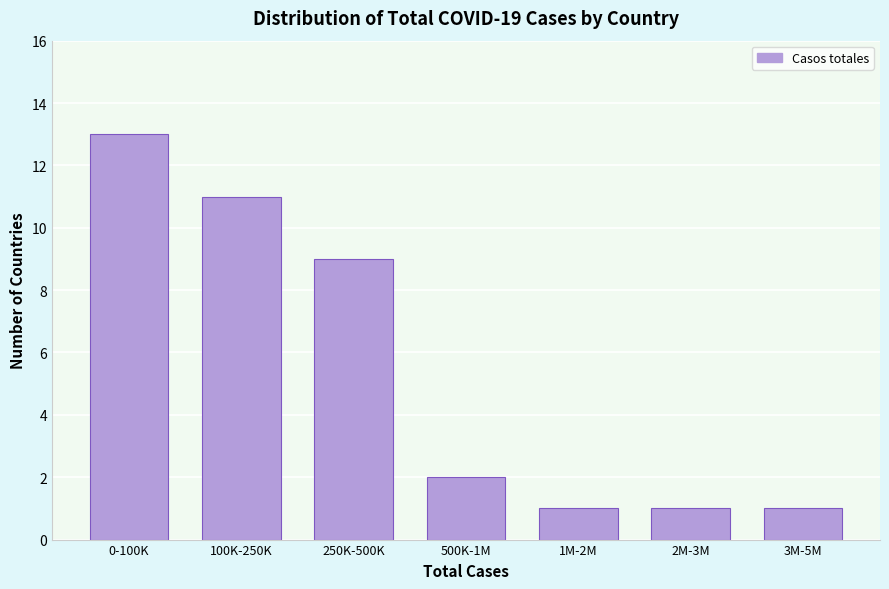

Reading right to left, extract all data points from this chart.

1	1	1	2	9	11	13